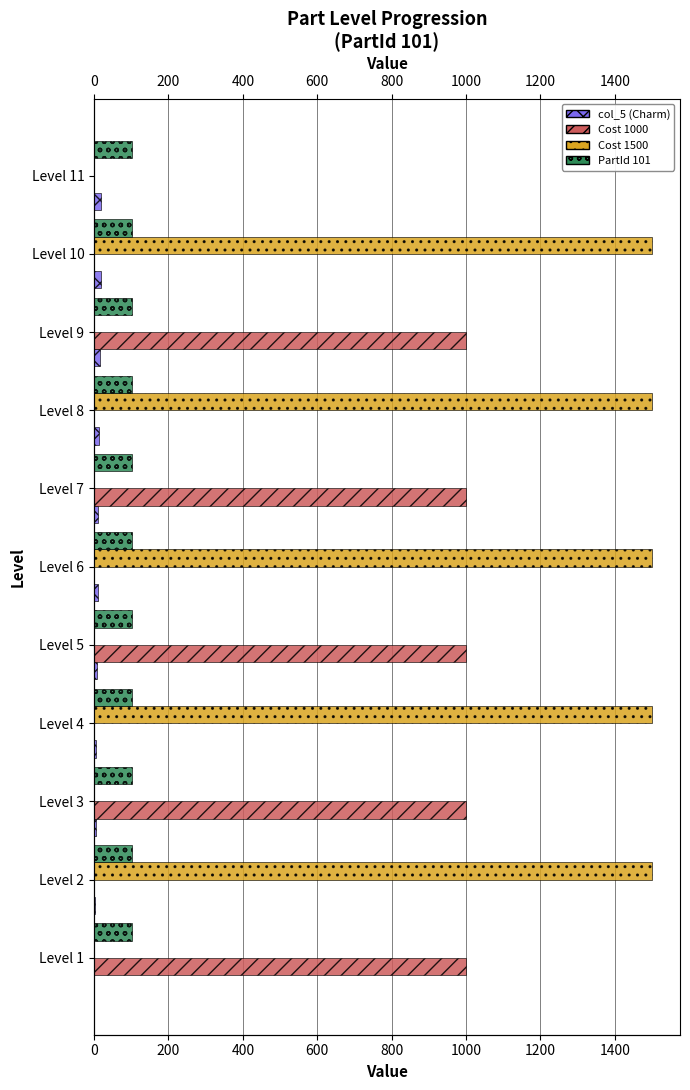

What are all the series names shown in the legend?

col_5 (Charm), Cost 1000, Cost 1500, PartId 101